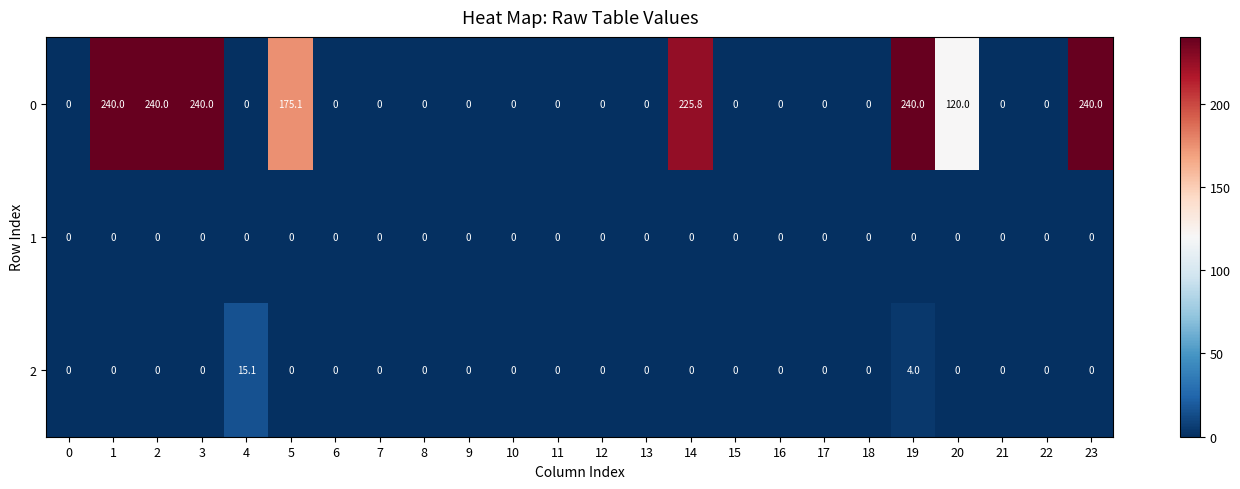

At which category is the sum across all series the highest?

19